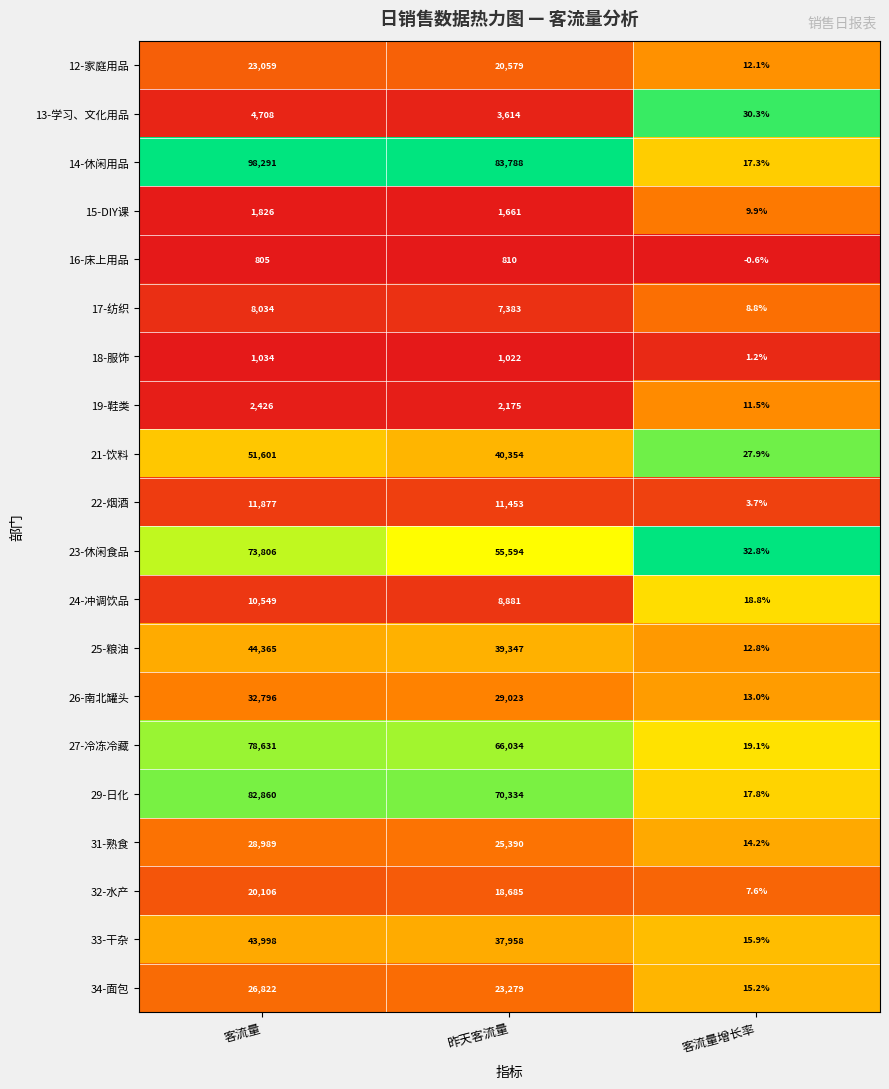

Is it true that 12-家庭用品 equals 20579.0 at 昨天客流量?

True